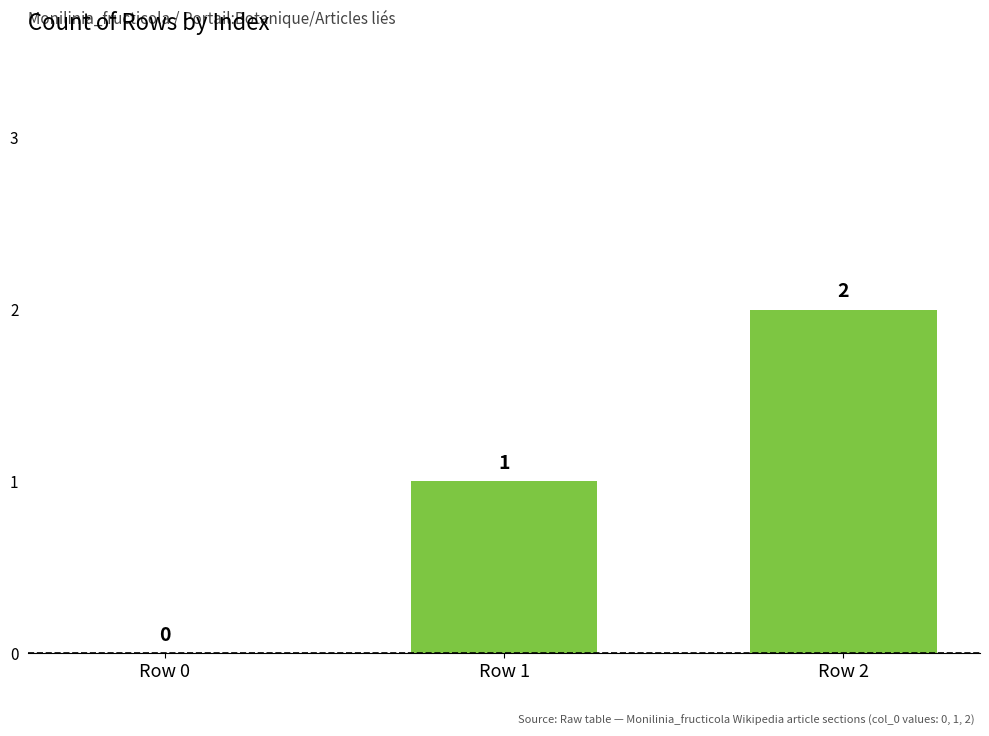

What is the average value?

1